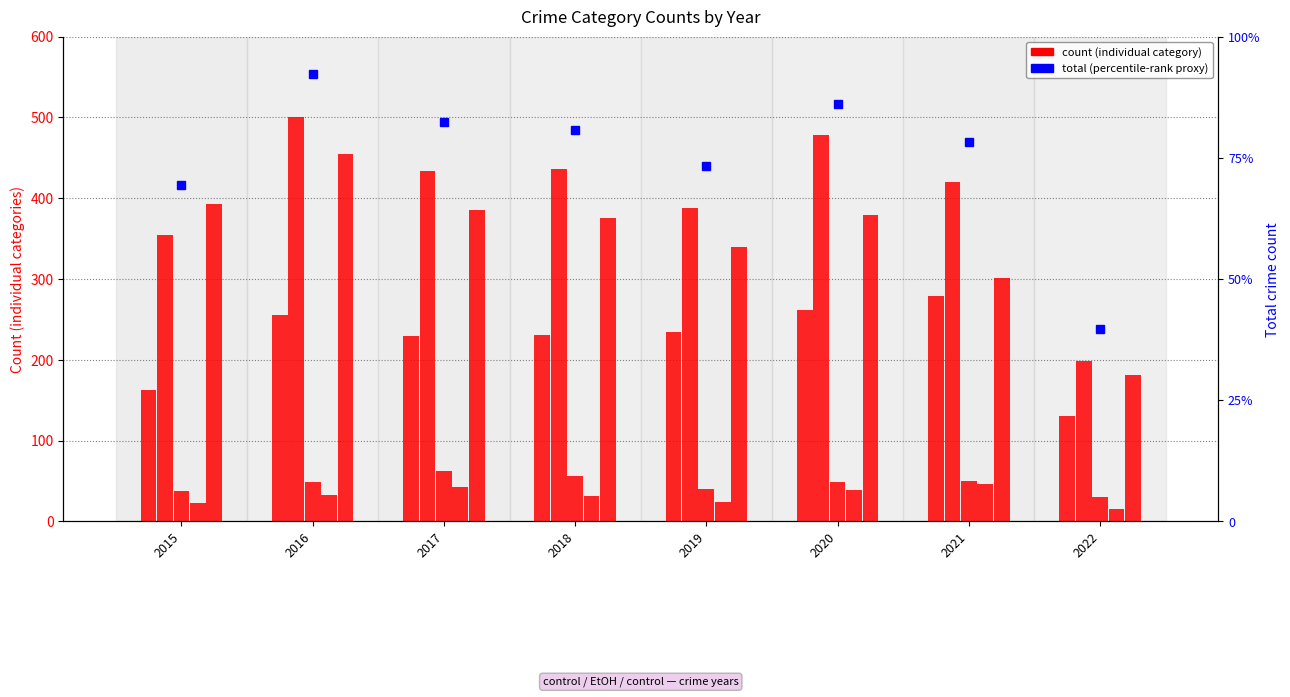

What is the difference between the Aggravated Assault values at 2016 and 2021?

24